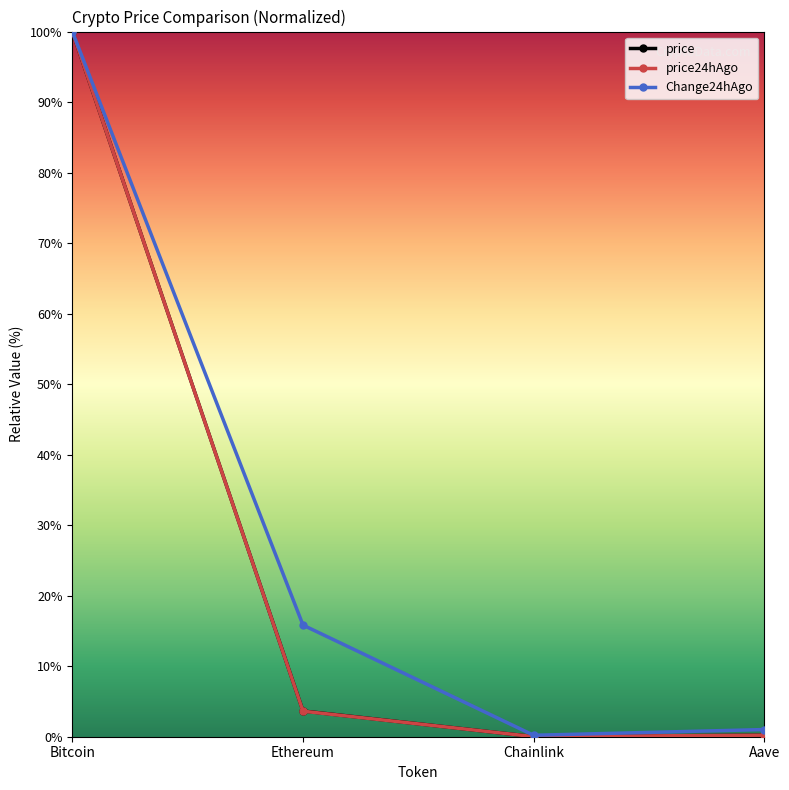

Between Bitcoin and Ethereum, which series saw the biggest shift?

price24hAgo